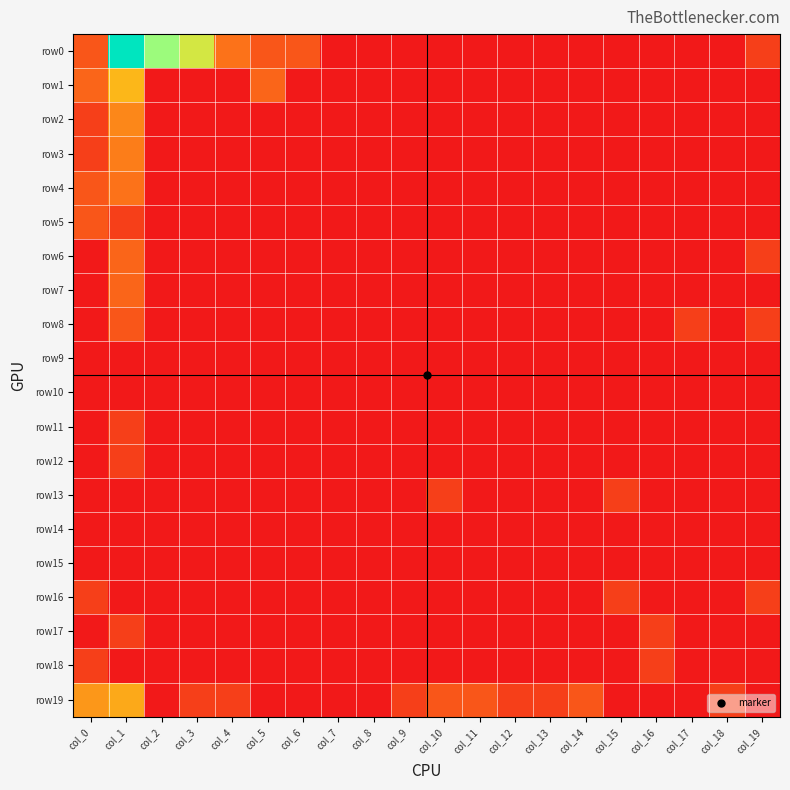

At which category does the chart reach its peak across all series?

col_1